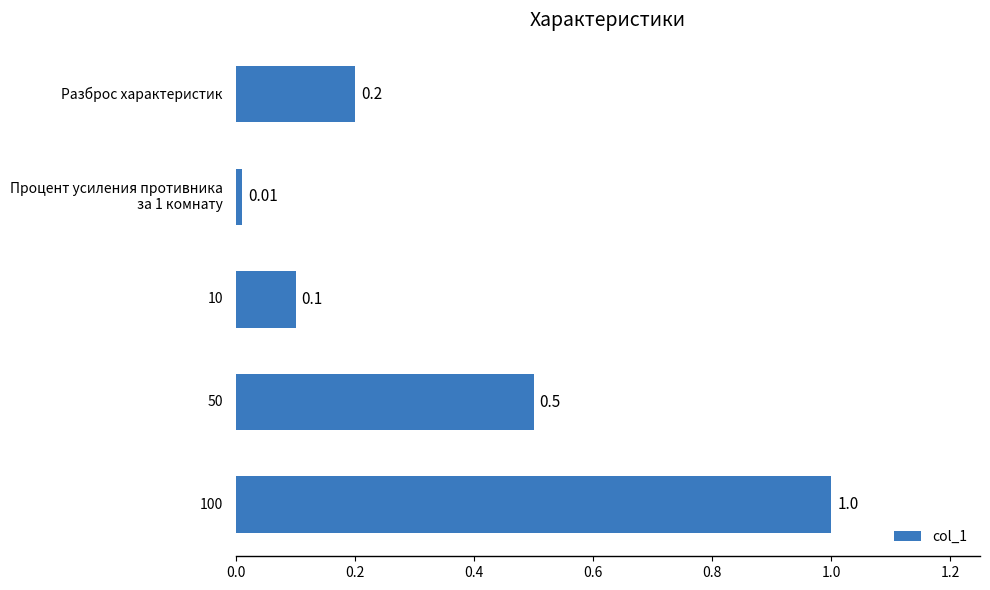

What is the sum of the values at 50 and 100?

1.5